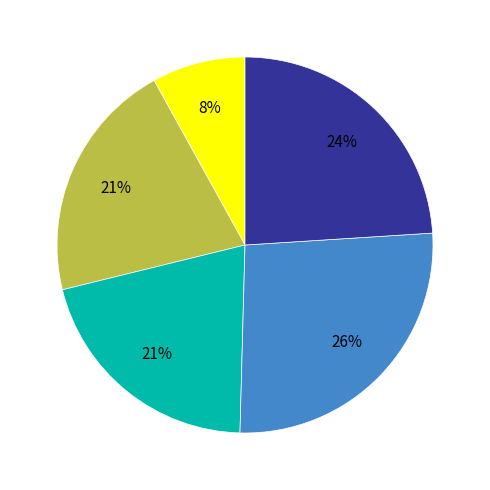

To the nearest percent, what is the average slice percentage?

20%